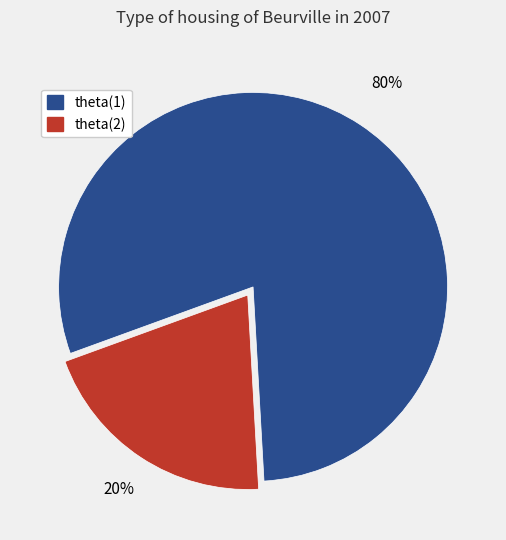

Does any single category account for the majority?

Yes